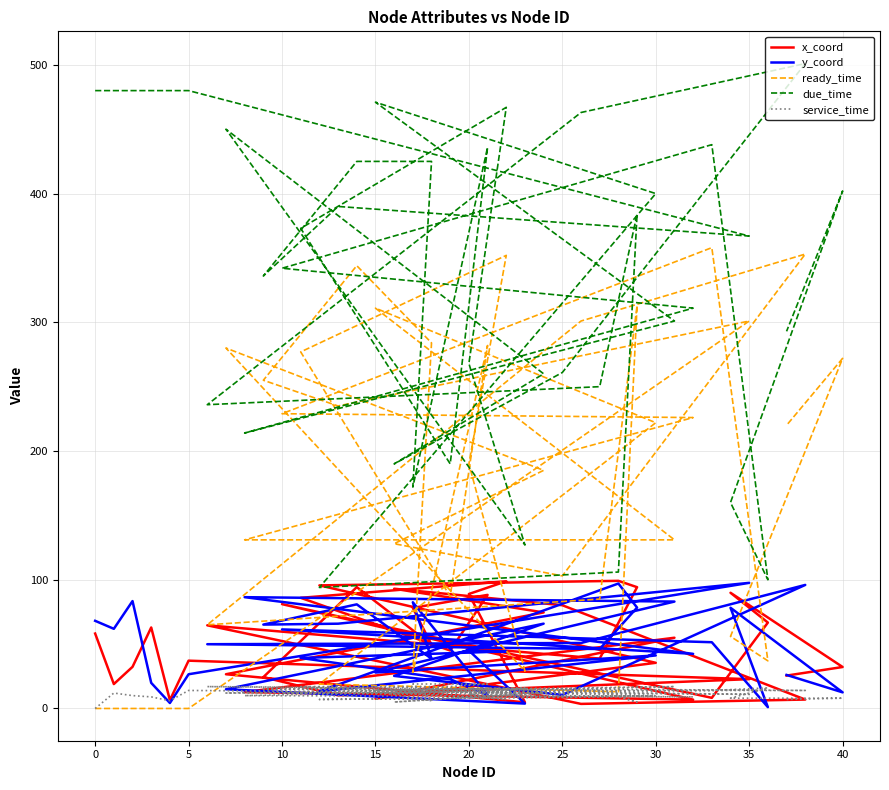

Between 34 and 35, which is larger?

34